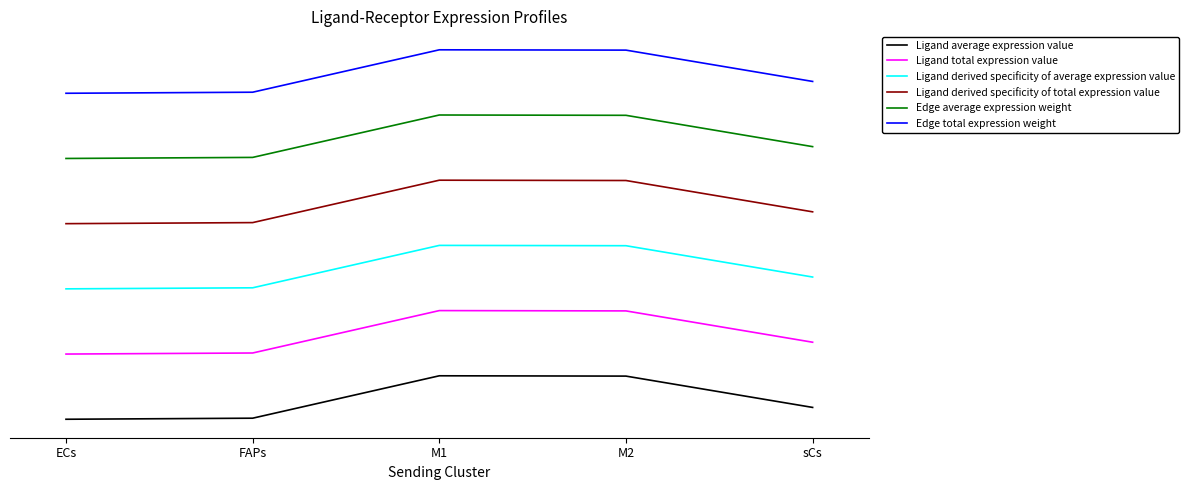

Does the chart display data point markers on the line(s)?

No